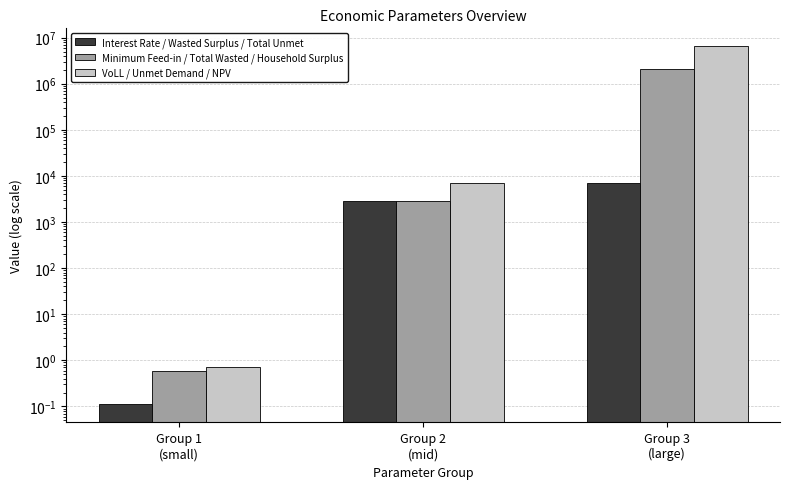

What are all the series names shown in the legend?

Interest Rate / Wasted Surplus / Total Unmet, Minimum Feed-in / Total Wasted / Household Surplus, VoLL / Unmet Demand / NPV